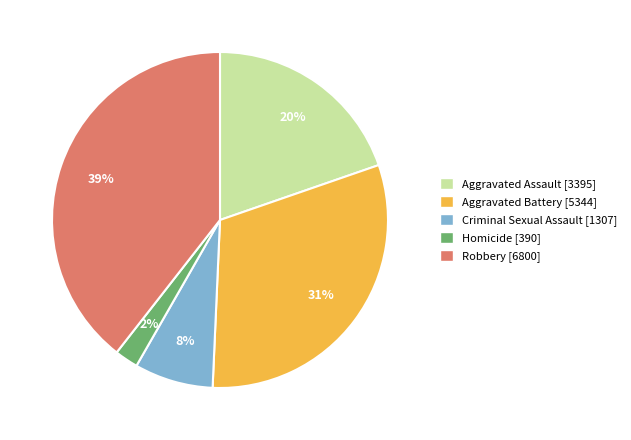

Does Robbery account for over 50% of the chart?

No